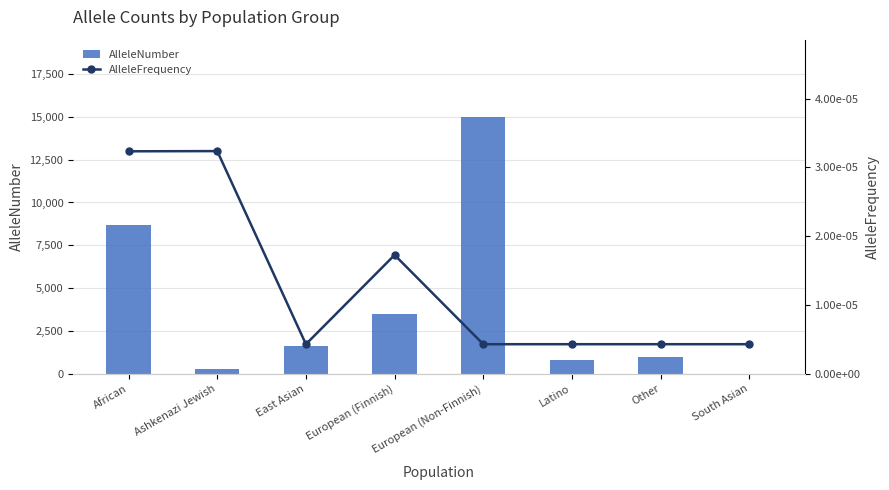

What is the average value of the AlleleNumber series?

3866